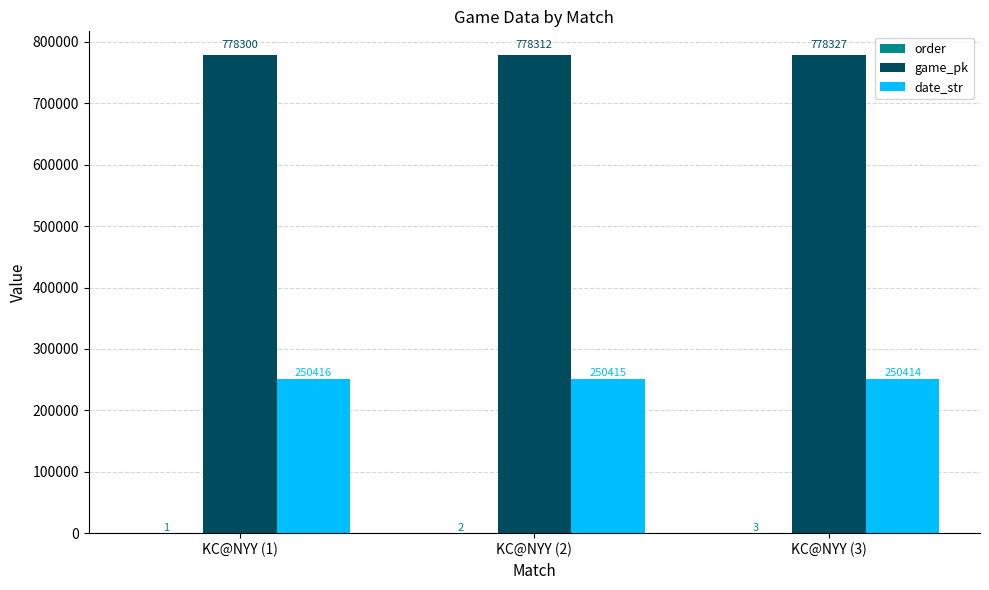

Which series changed the most between KC@NYY (2) and KC@NYY (3)?

game_pk